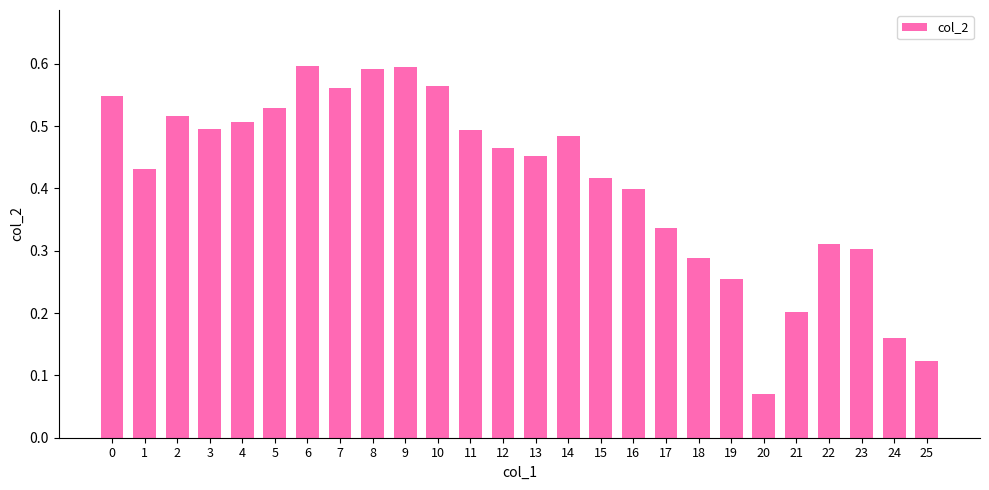

What is the sum of the values at 18 and 6?

0.9